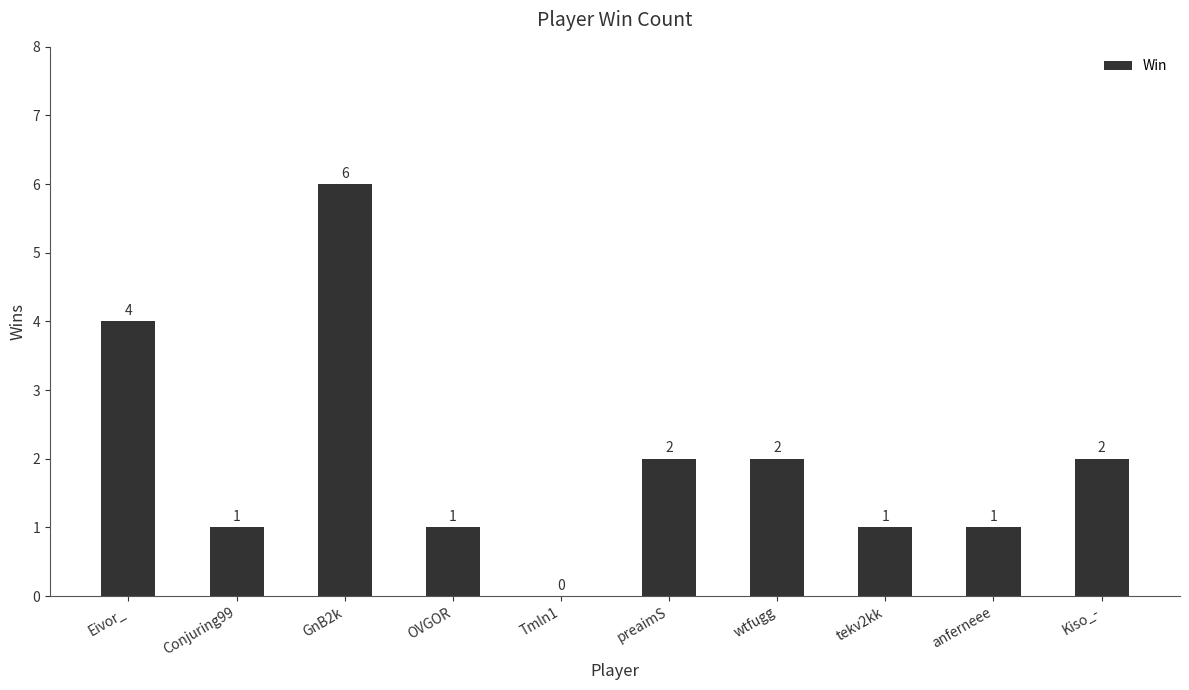

True or false: the data shows 9 at GnB2k.

False